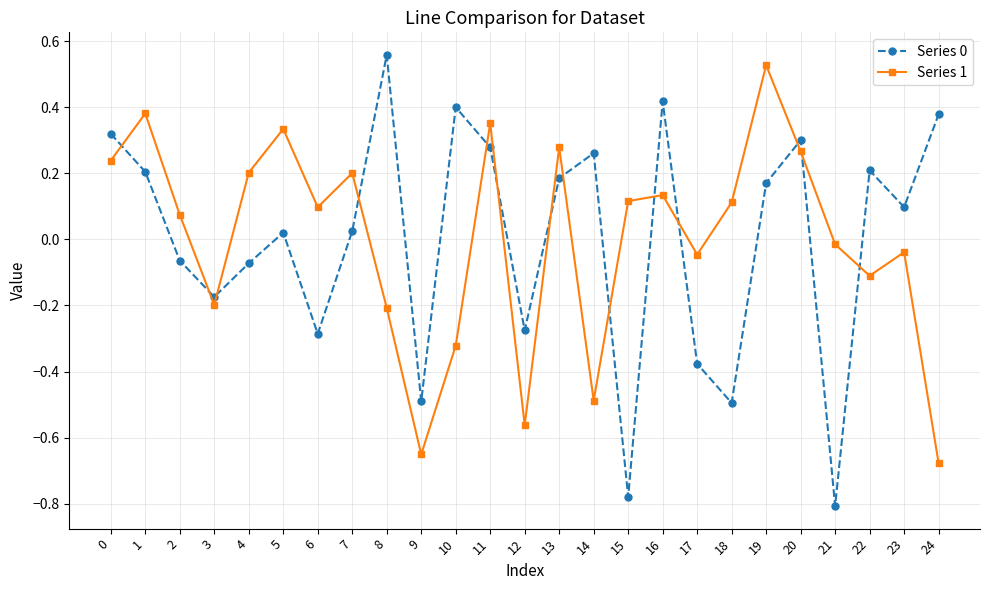

Is it true that Series 0 equals -0.2 at 17?

False